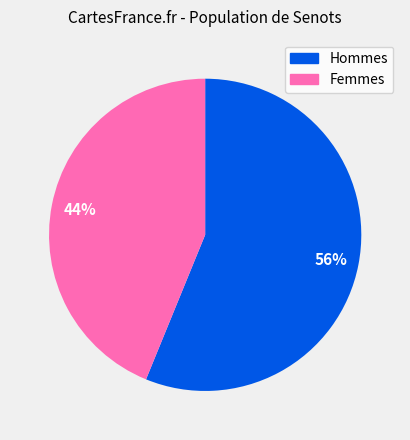

To the nearest percent, what is the difference between the largest and smallest slice percentages?

12%